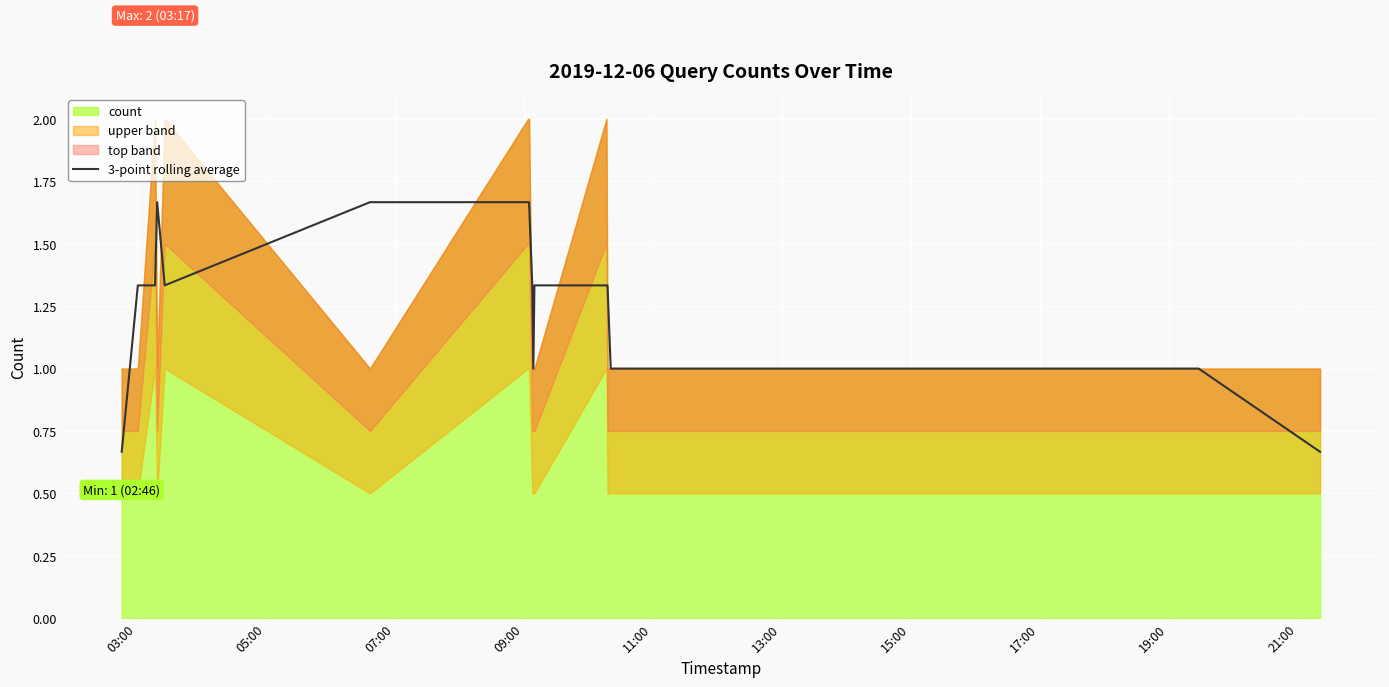

What is the average value?

1.2